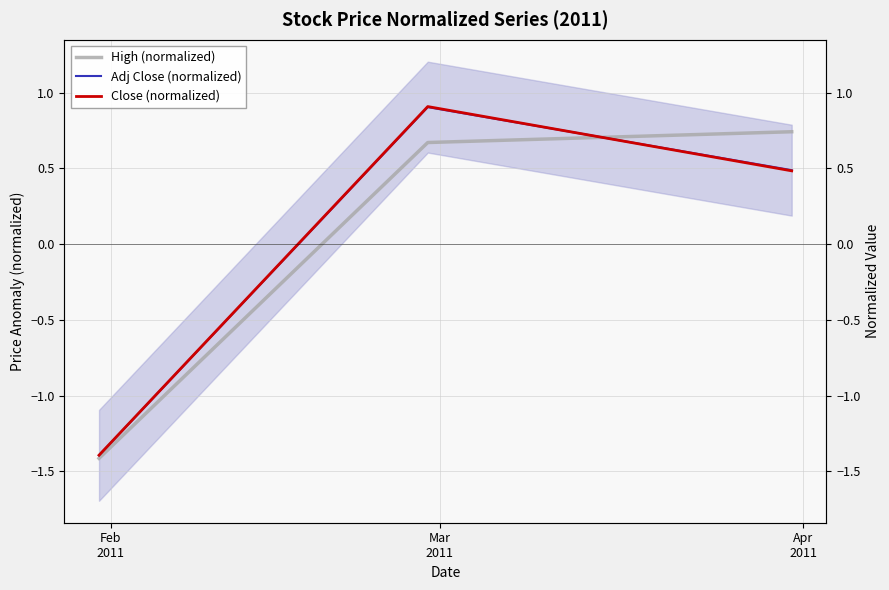

Rank the series at Apr
2011 from lowest to highest value.

Close (normalized), Adj Close (normalized), High (normalized)